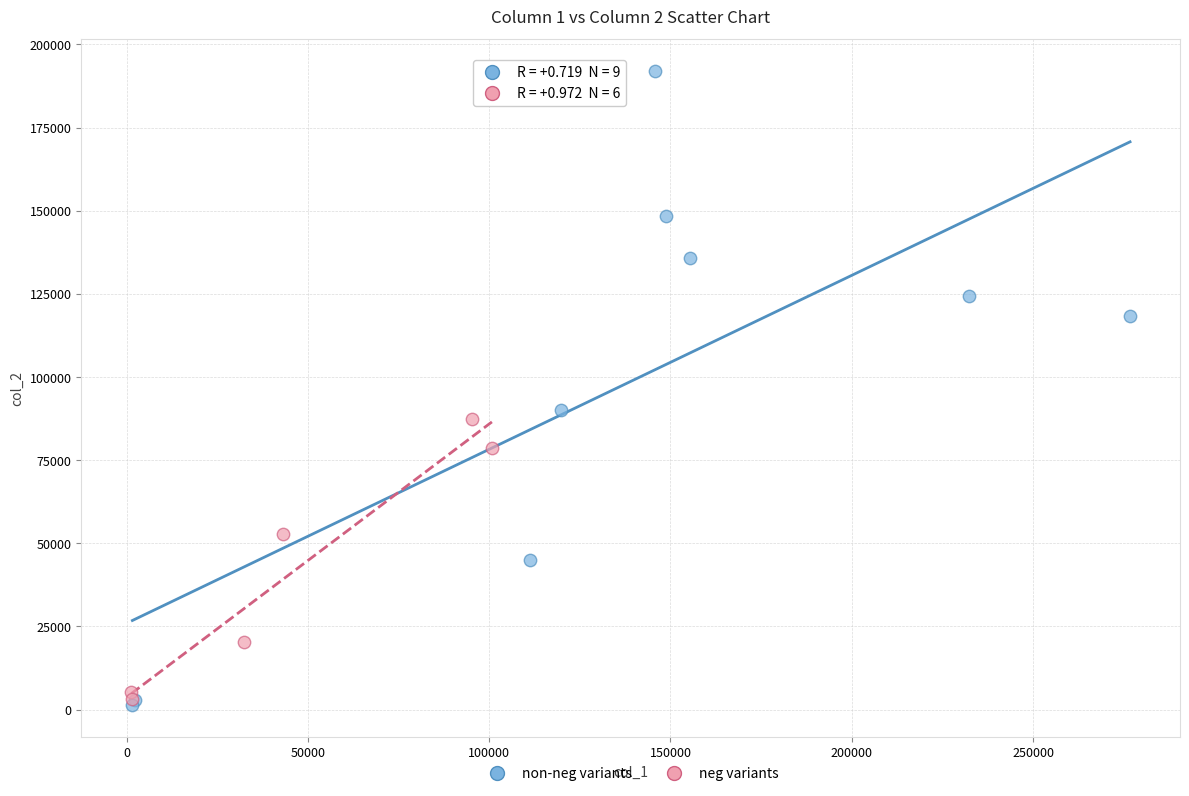

Which series has the widest spread of Y values?

non-neg variants